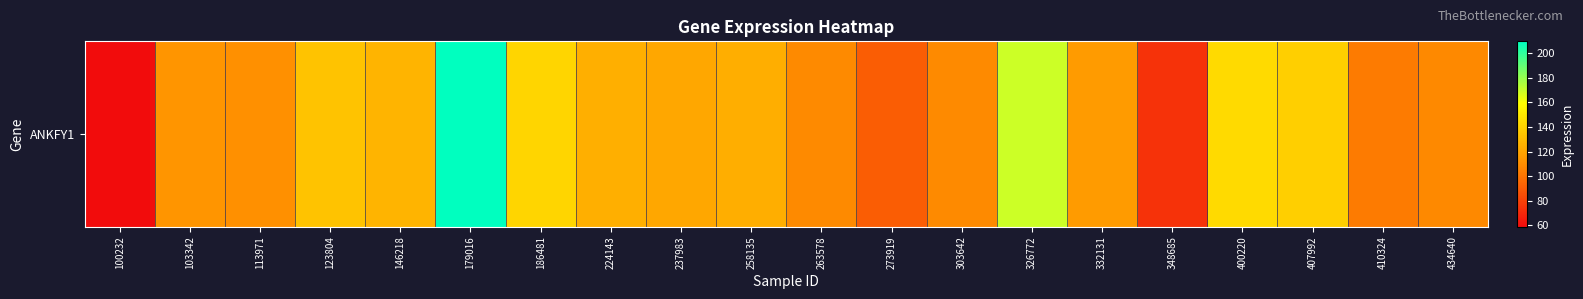

Rank the categories by value from highest to lowest.

179016, 326772, 400220, 186481, 407992, 123804, 146218, 224143, 258135, 237983, 332131, 103342, 113971, 303642, 263578, 434640, 410324, 273919, 348685, 100232